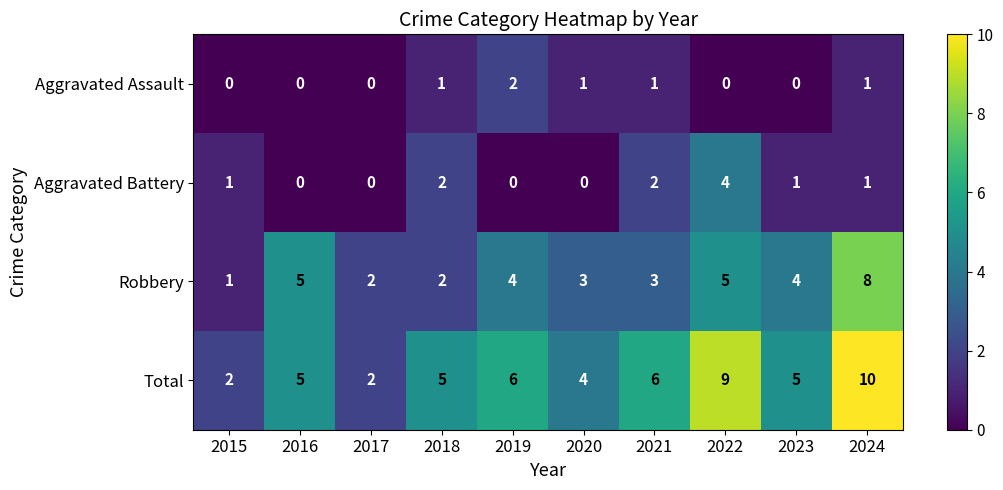

What is the sum of the Total values at 2016 and 2024?

15